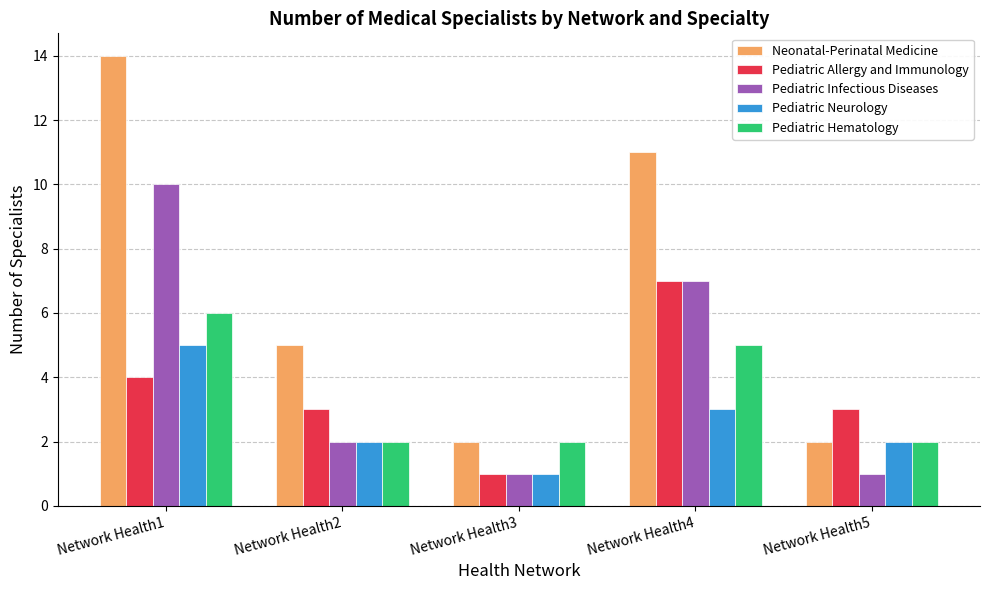

List the series in order of their peak value, highest first.

Neonatal-Perinatal Medicine, Pediatric Infectious Diseases, Pediatric Allergy and Immunology, Pediatric Hematology, Pediatric Neurology